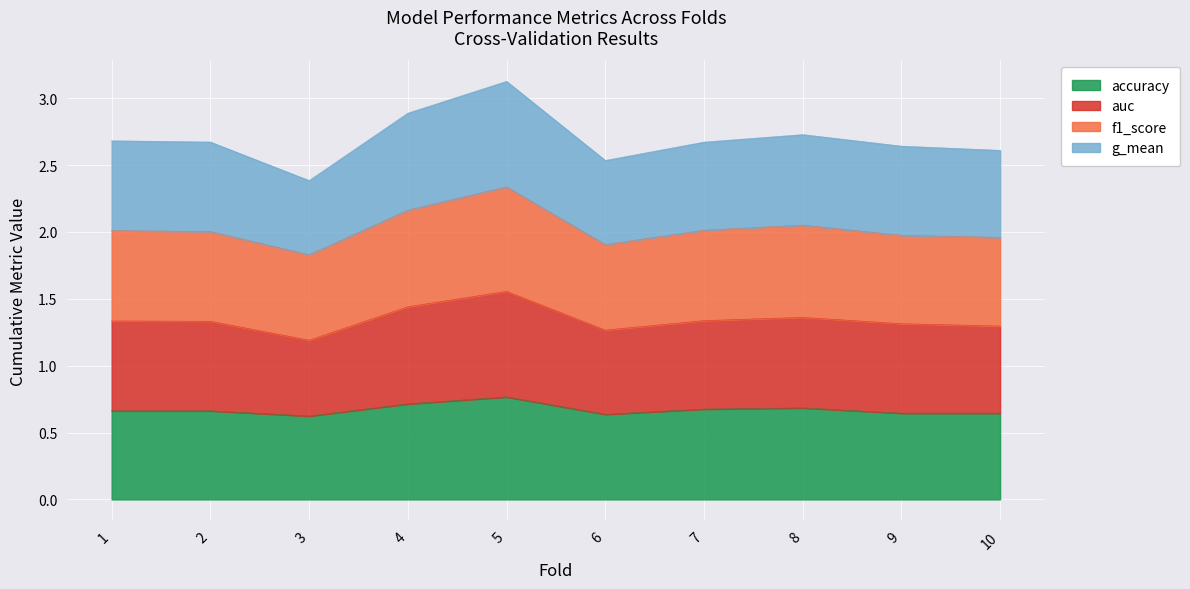

Is it true that accuracy equals 0.1 at 3?

False